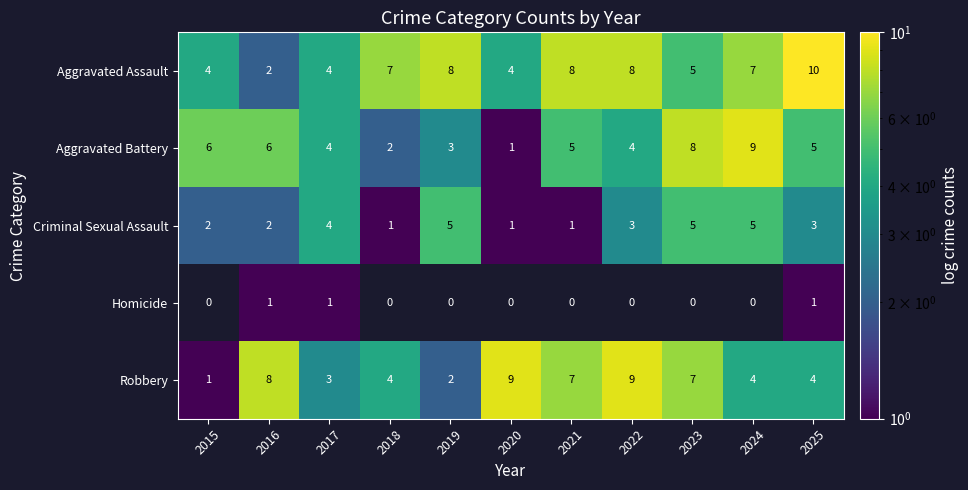

Count the Criminal Sexual Assault values in the range 1 to 5.

11